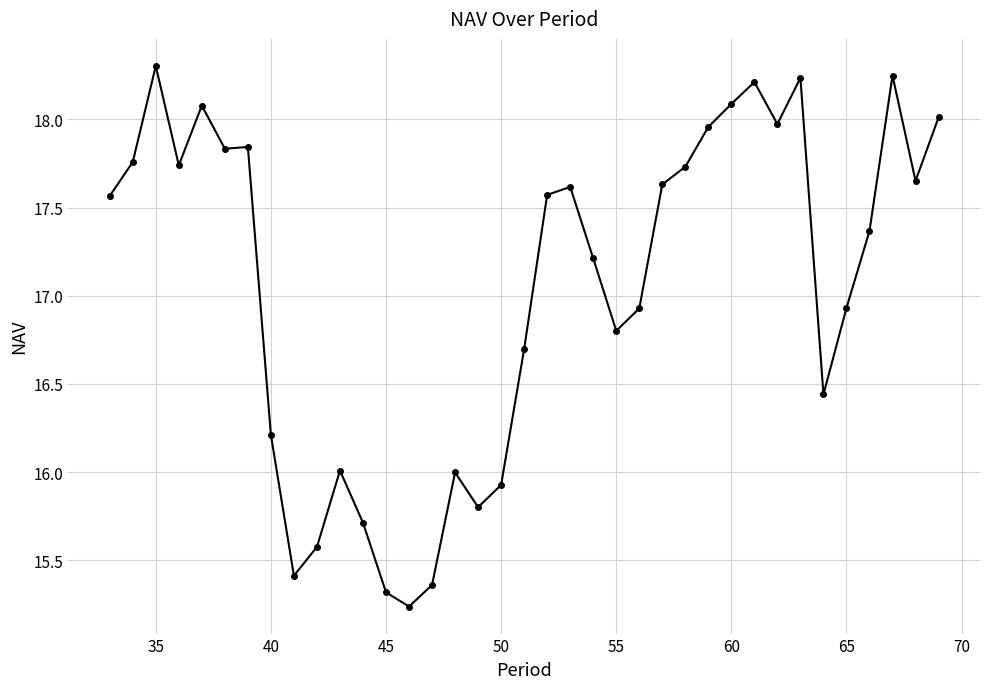

What is the greatest value displayed?

18.3